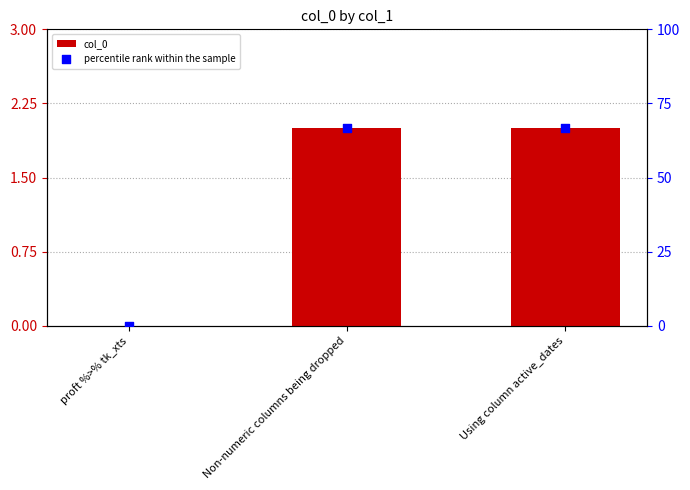

Is the value of col_0 at proft %>% tk_xts greater than the value of percentile rank within the sample at Using column active_dates?

No